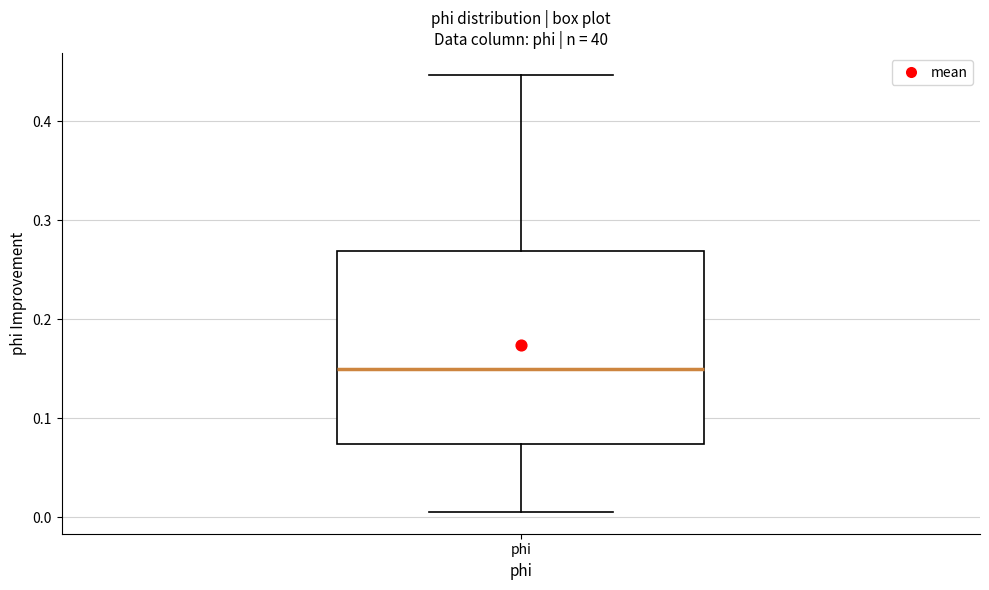

Read this box plot against the y-axis: the position of the median line, the range covered by the box, and the ends of both whiskers. The values are not printed on the chart, so give them approximately, as read against the axis.

median 0.15, box 0.07 to 0.27, whiskers 0.01 to 0.45